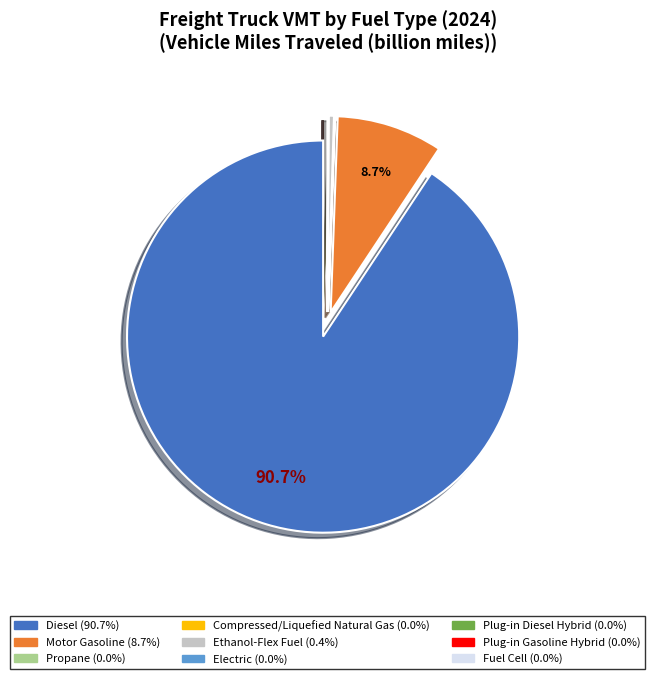

To the nearest percent, what is the average slice percentage?

11%